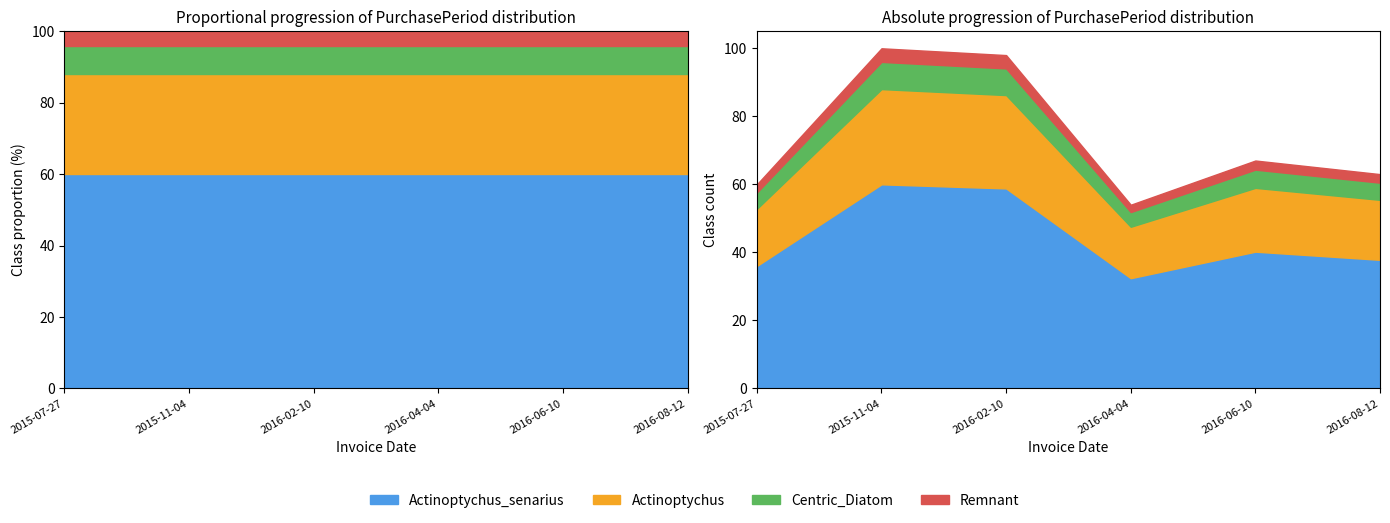

The chart shows a value of 67 at 2016-06-10. True or false?

True